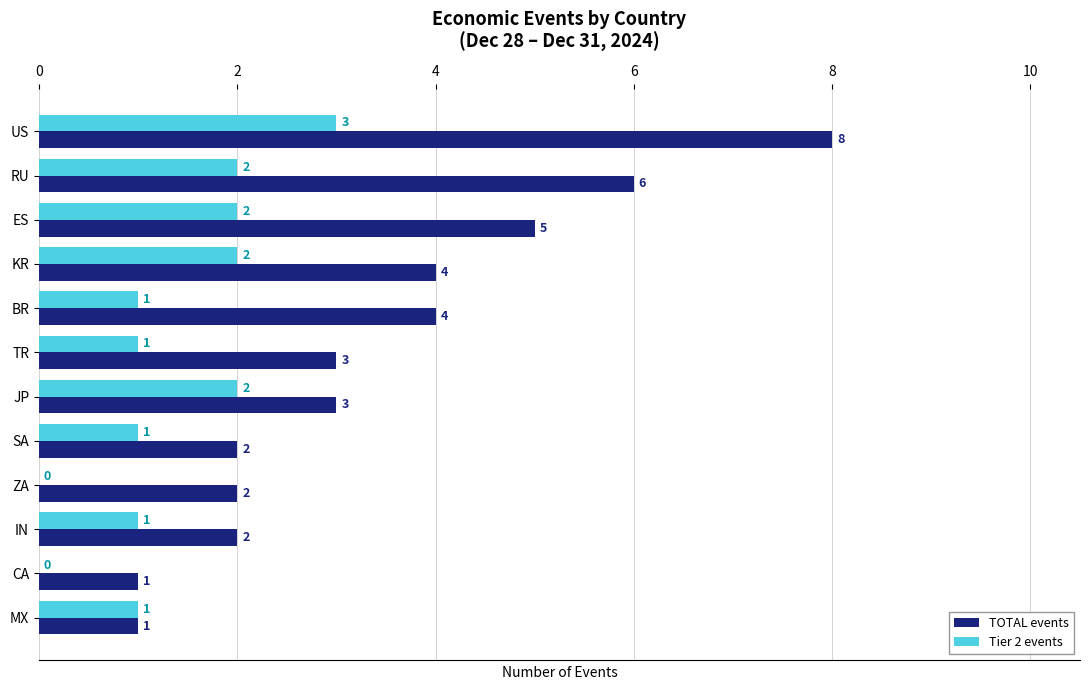

Between RU and SA, which series saw the biggest shift?

TOTAL events